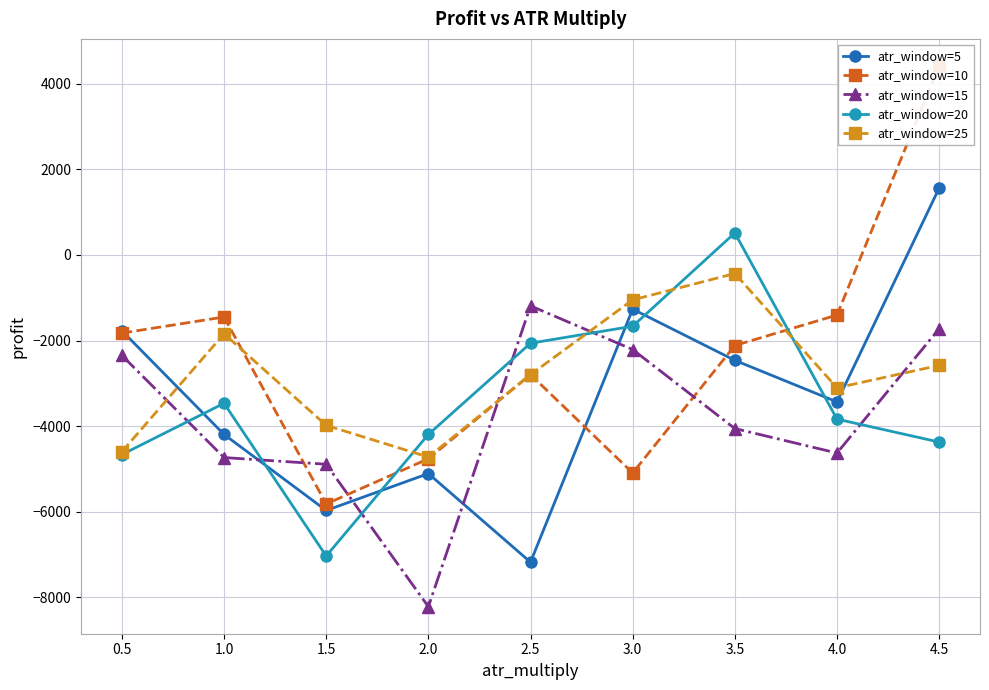

At how many categories does at least one series exceed 4215?

1